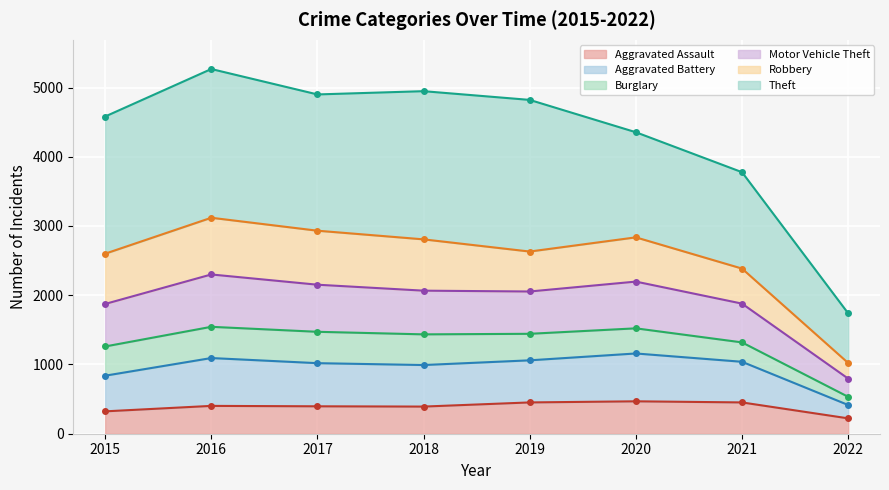

True or false: Robbery (line) has a value of 2631 at 2019.

True